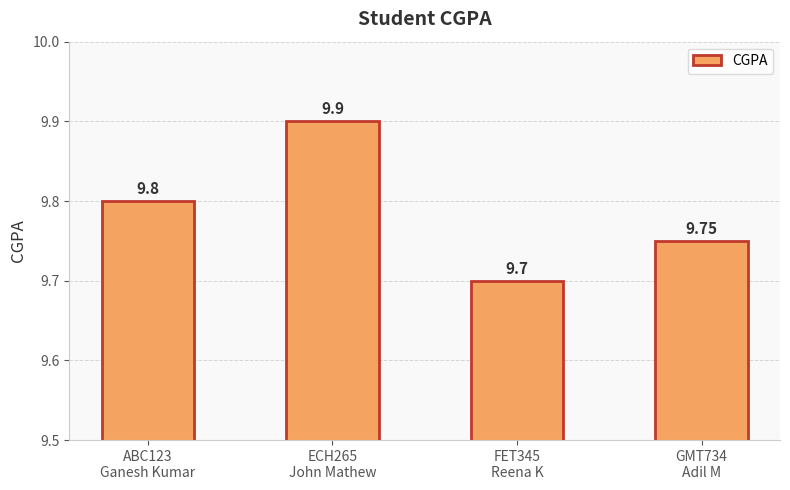

Count the number of categories in the chart.

4